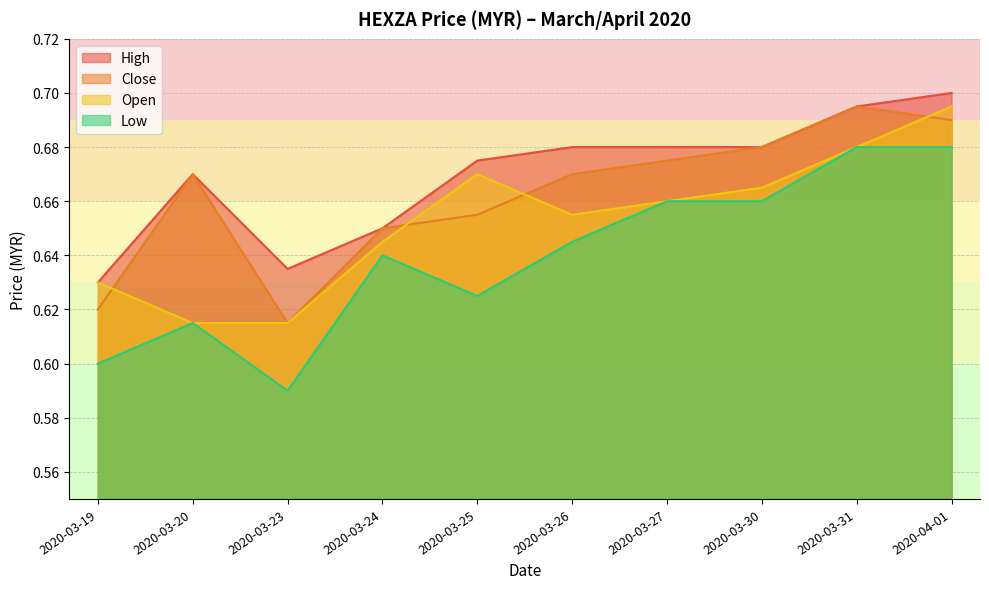

Reading left to right, what are all the values shown in this chart?

open: 2020-03-19=0.6	2020-03-20=0.6	2020-03-23=0.6	2020-03-24=0.6	2020-03-25=0.7	2020-03-26=0.7	2020-03-27=0.7	2020-03-30=0.7	2020-03-31=0.7	2020-04-01=0.7
high: 2020-03-19=0.6	2020-03-20=0.7	2020-03-23=0.6	2020-03-24=0.7	2020-03-25=0.7	2020-03-26=0.7	2020-03-27=0.7	2020-03-30=0.7	2020-03-31=0.7	2020-04-01=0.7
low: 2020-03-19=0.6	2020-03-20=0.6	2020-03-23=0.6	2020-03-24=0.6	2020-03-25=0.6	2020-03-26=0.6	2020-03-27=0.7	2020-03-30=0.7	2020-03-31=0.7	2020-04-01=0.7
close: 2020-03-19=0.6	2020-03-20=0.7	2020-03-23=0.6	2020-03-24=0.7	2020-03-25=0.7	2020-03-26=0.7	2020-03-27=0.7	2020-03-30=0.7	2020-03-31=0.7	2020-04-01=0.7